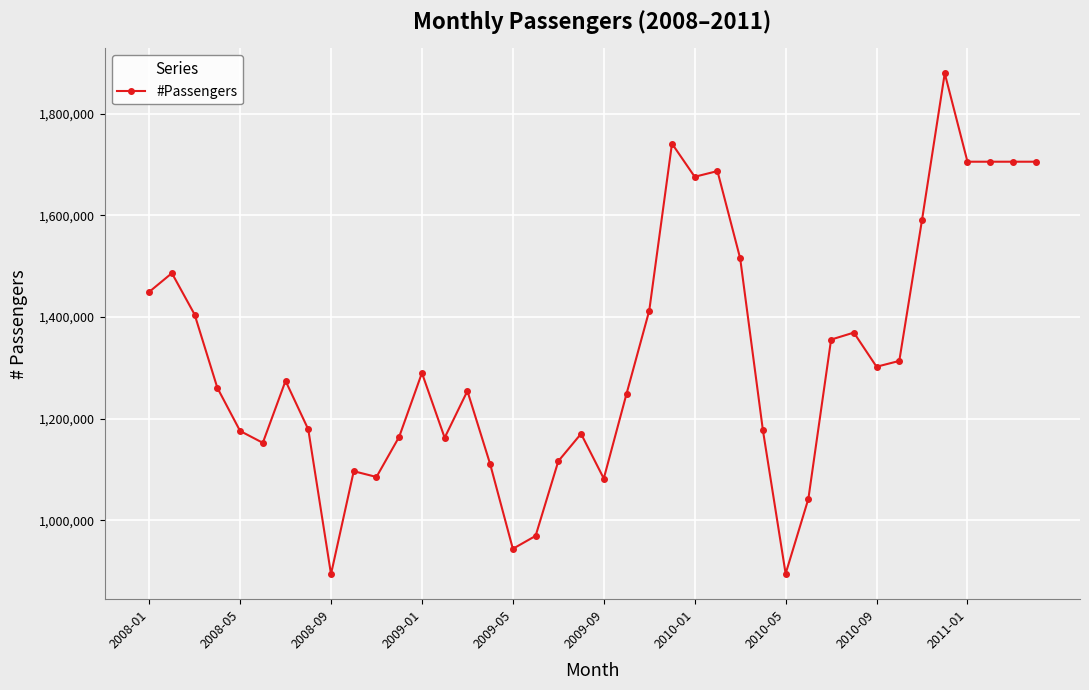

What is the minimum value shown in the chart?

894187